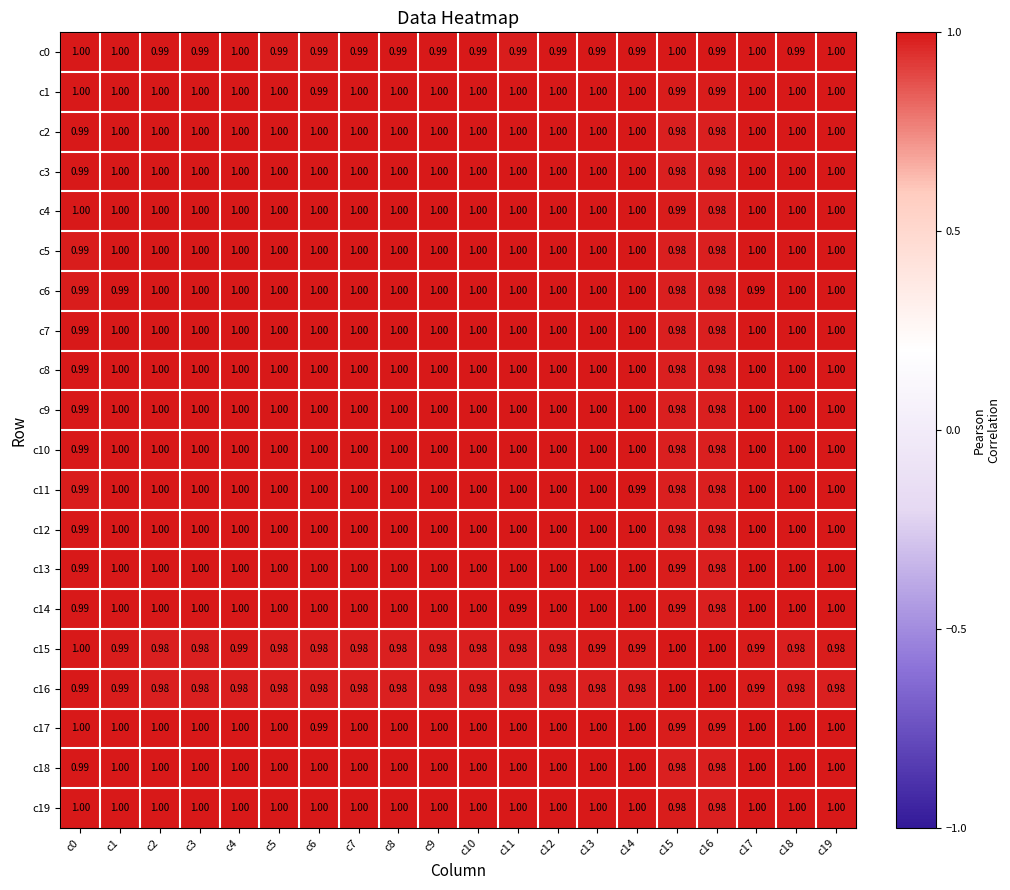

How many categories are shown in the chart?

20